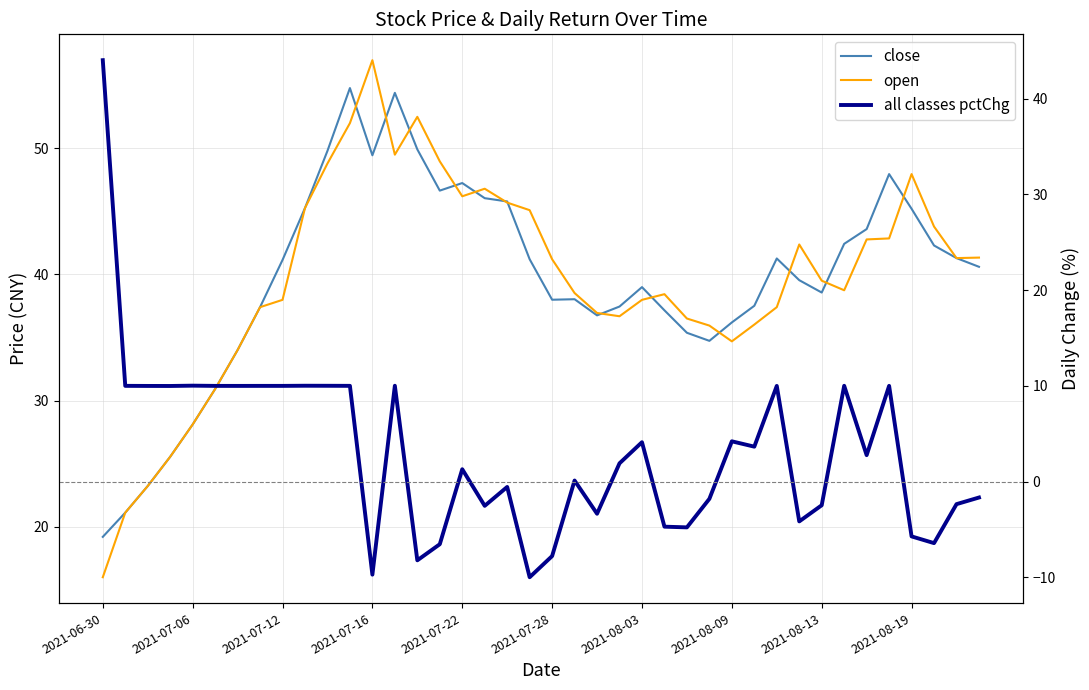

How many interior local peaks does the all classes pctChg series have?

11